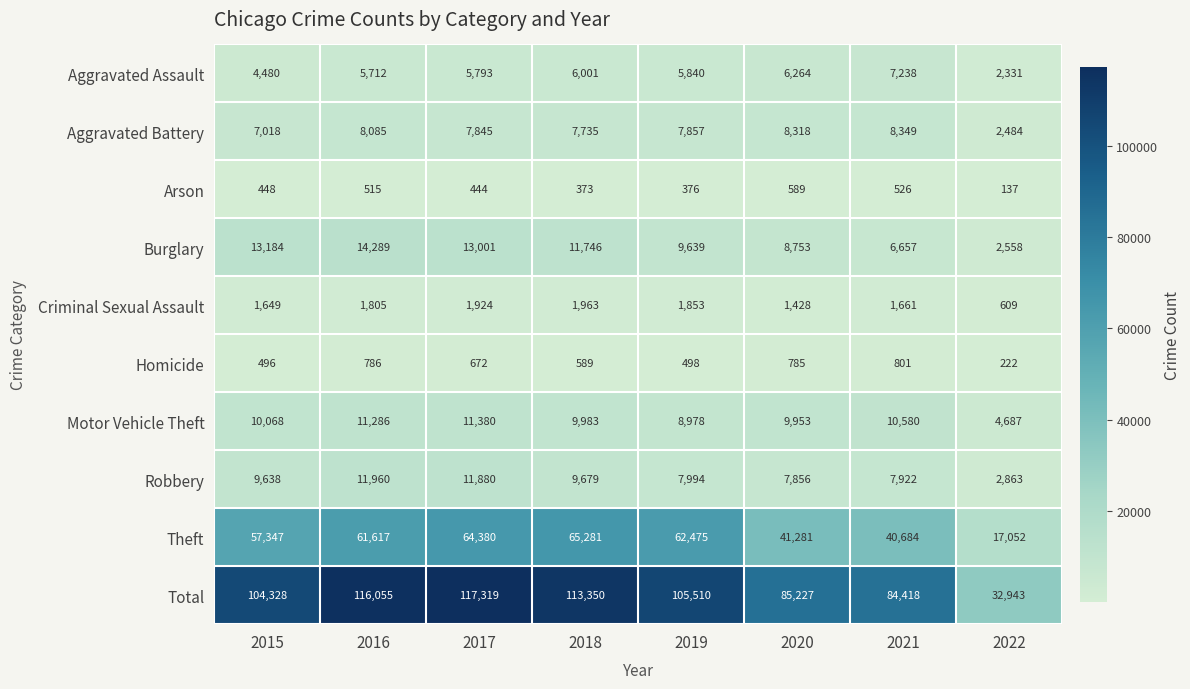

The Robbery series shows 7994 at 2019. True or false?

True